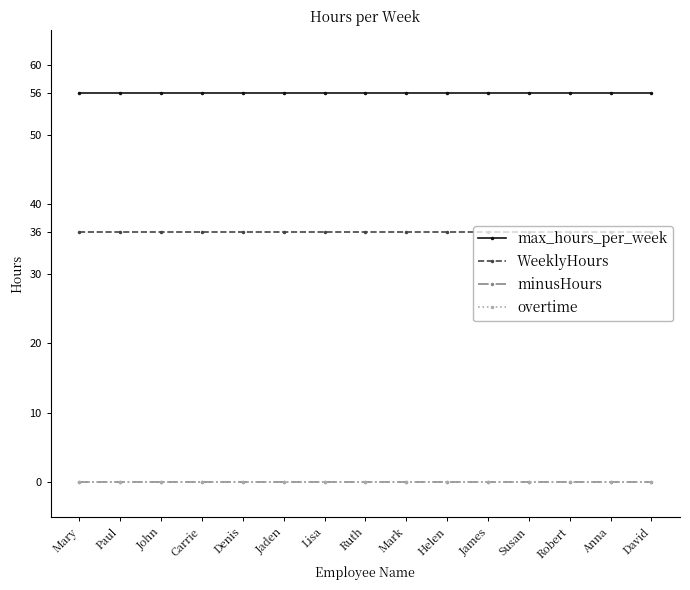

What is the difference between the highest and lowest values at Jaden?

56